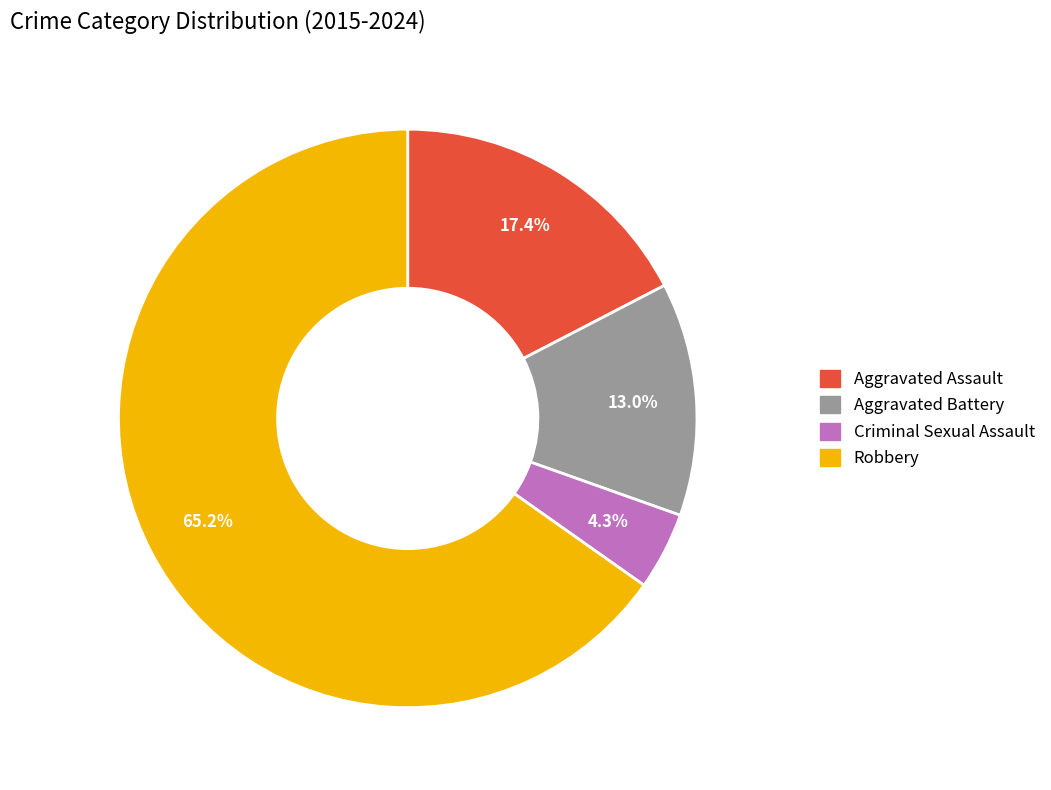

Which category has the biggest portion of the pie?

Robbery